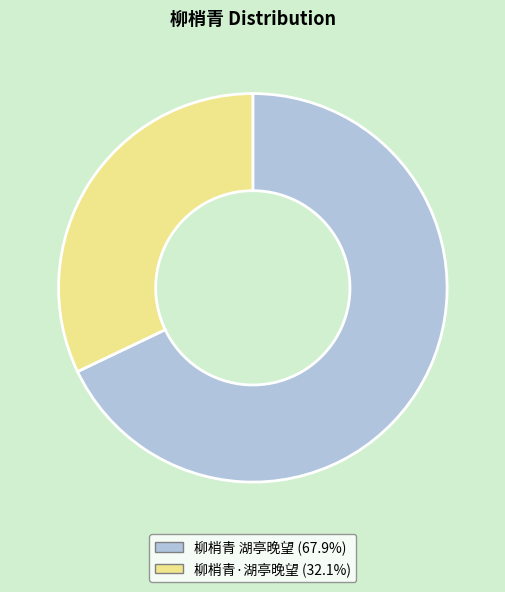

Does 柳梢青 湖亭晚望 represent more than half of the total?

Yes